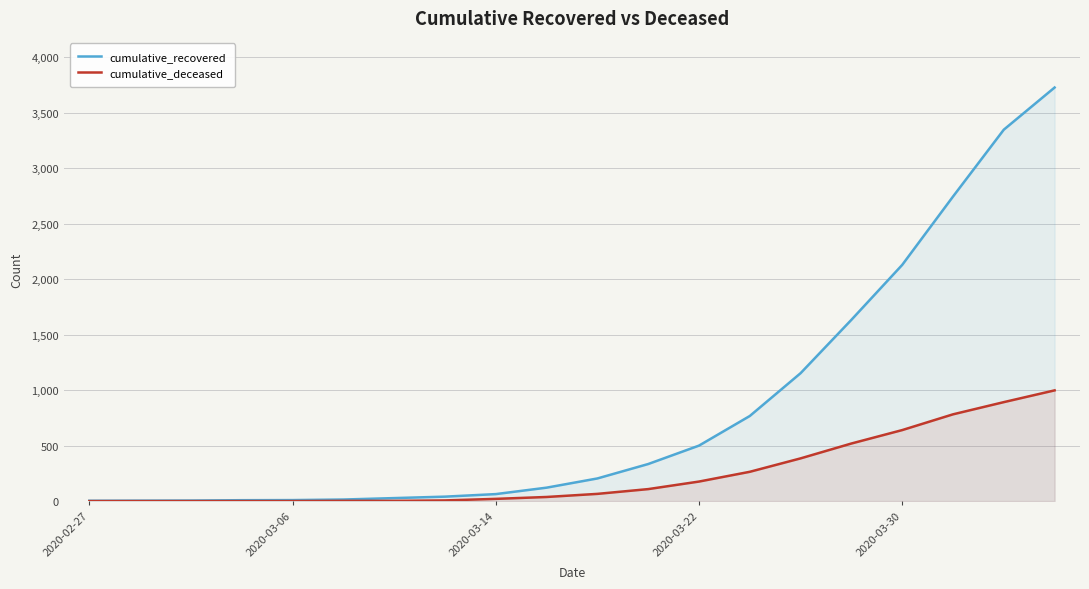

What is the total value across all series at 2020-03-30?

2769